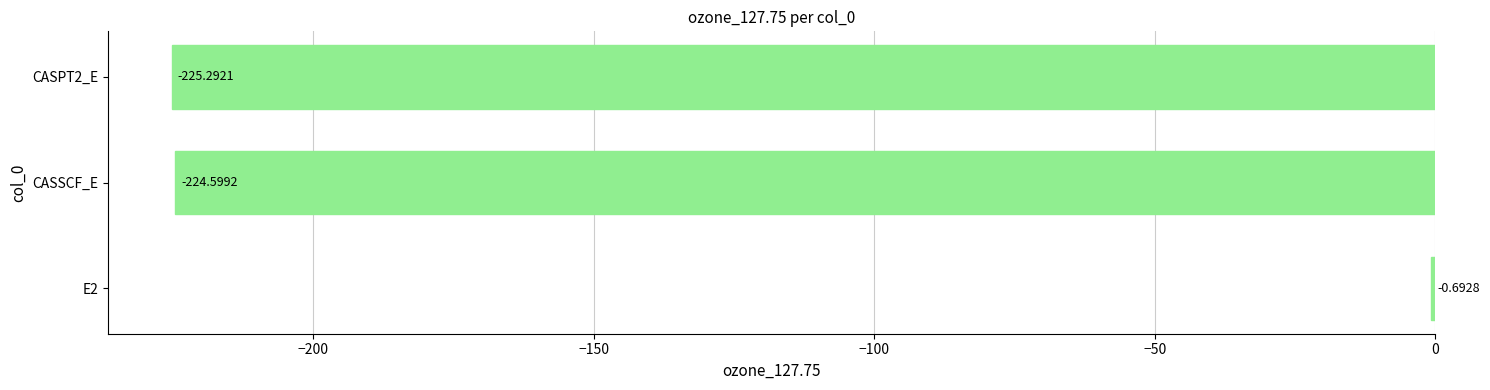

Count the number of categories in the chart.

3